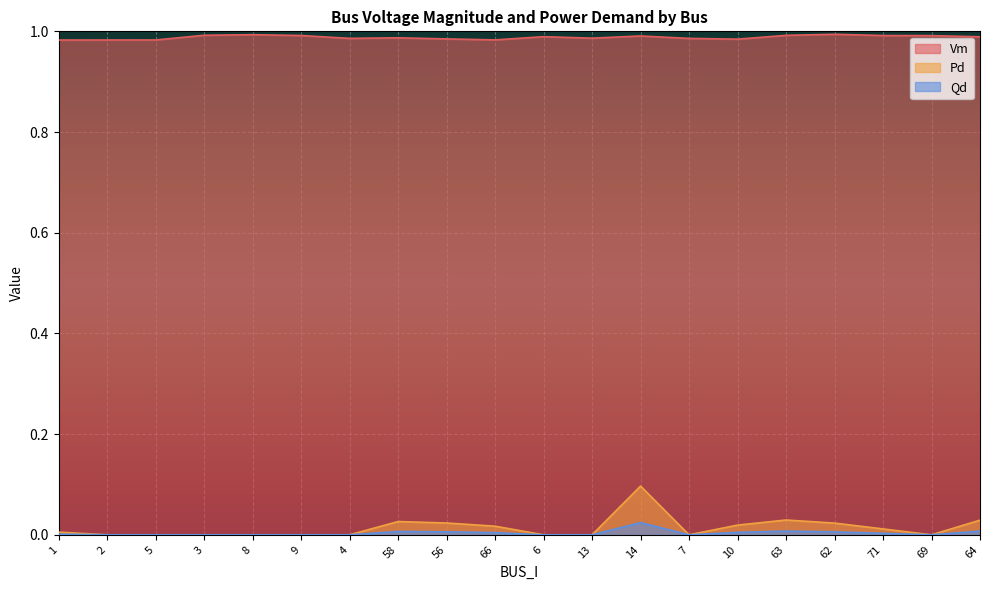

At which label does Vm reach its minimum?

1